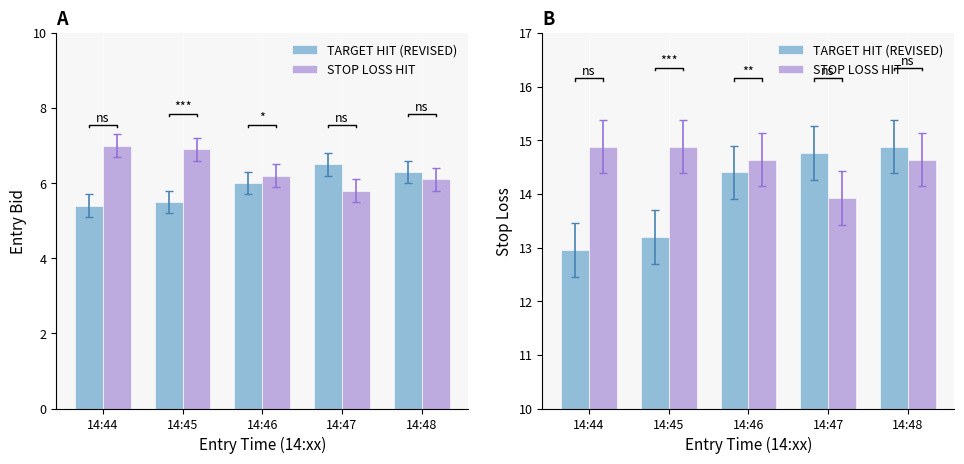

What is the difference between the maximum and second lowest values in the STOP LOSS HIT series?

0.2